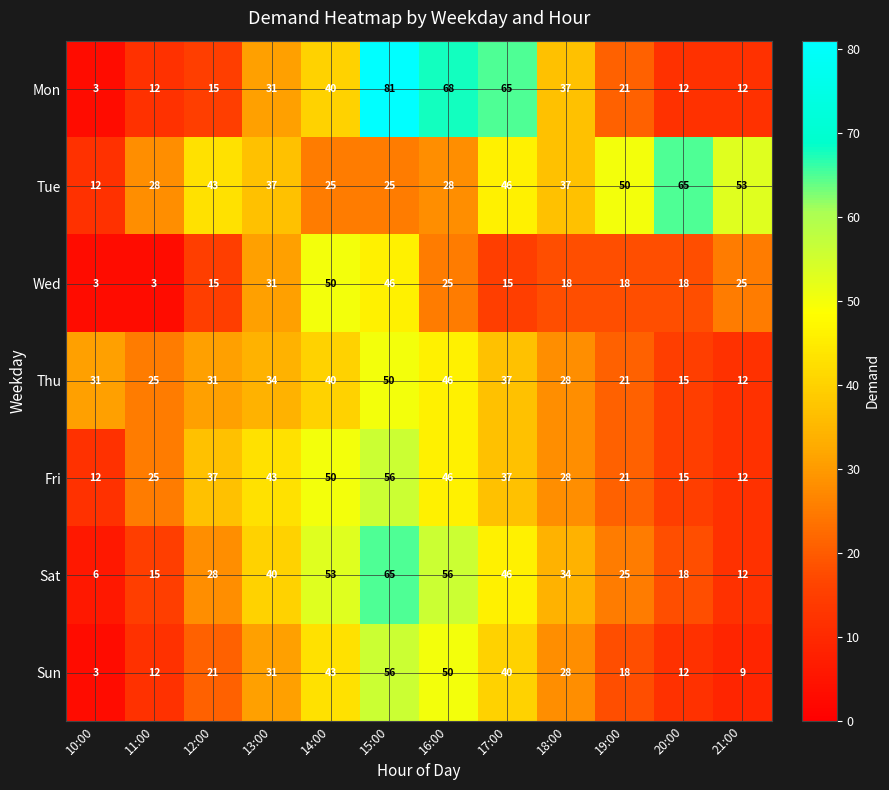

True or false: Fri has a value of 3 at 10:00.

False